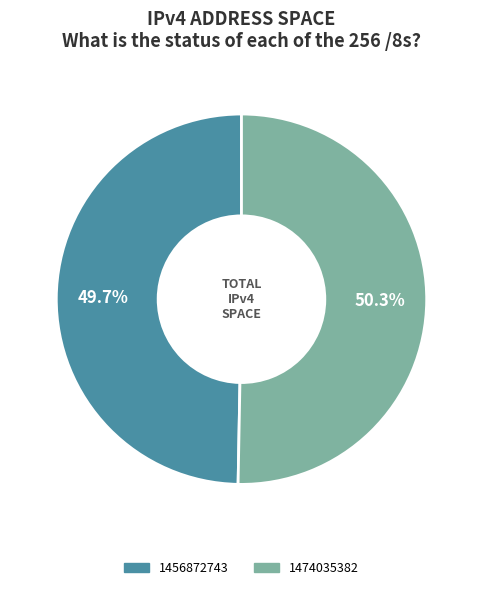

To the nearest percent, what portion does 1456872743 represent?

50%